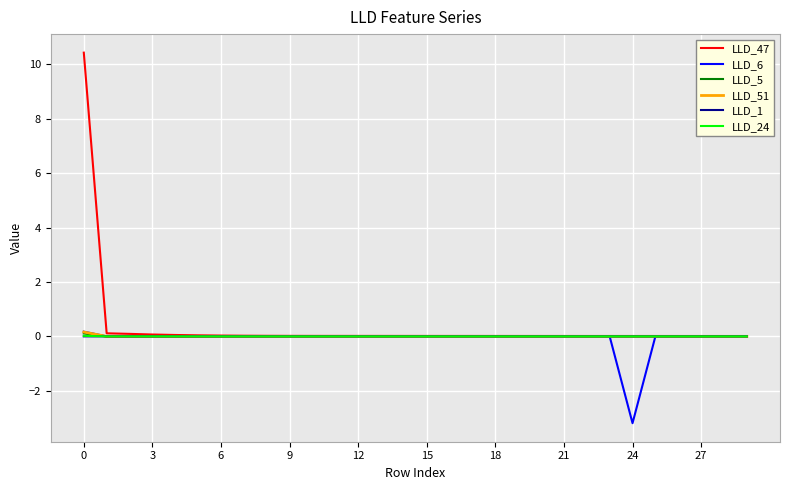

Which series has the largest range (max minus min)?

LLD_47